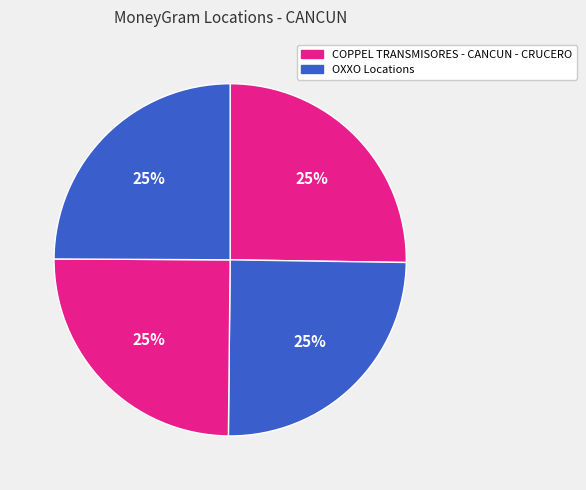

Count the number of slices in the pie.

4